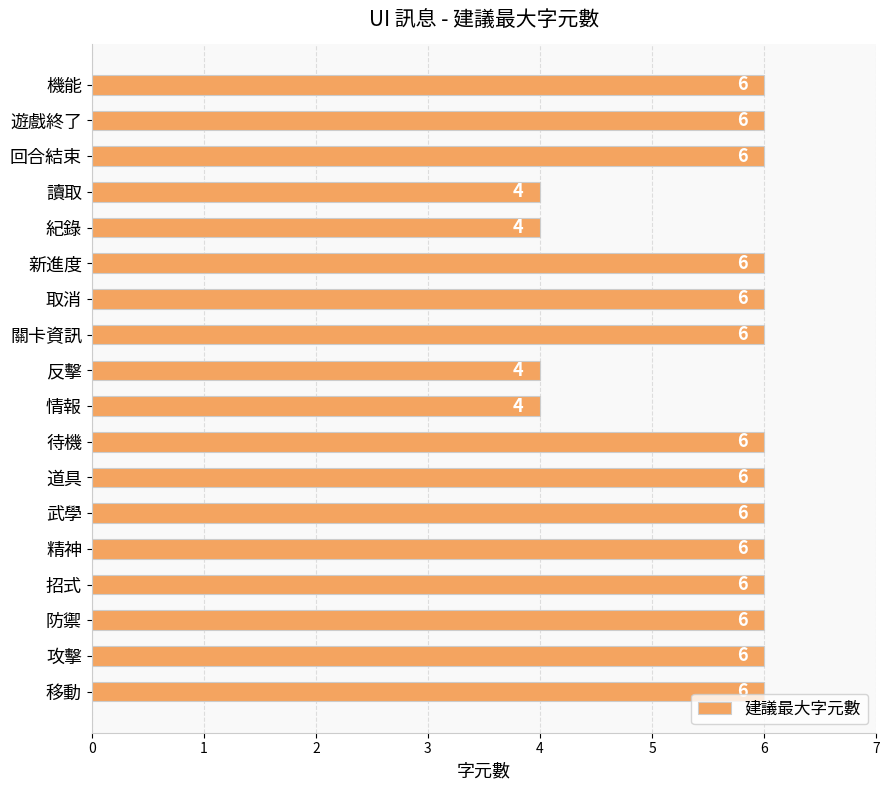

True or false: the data shows 11 at 機能.

False